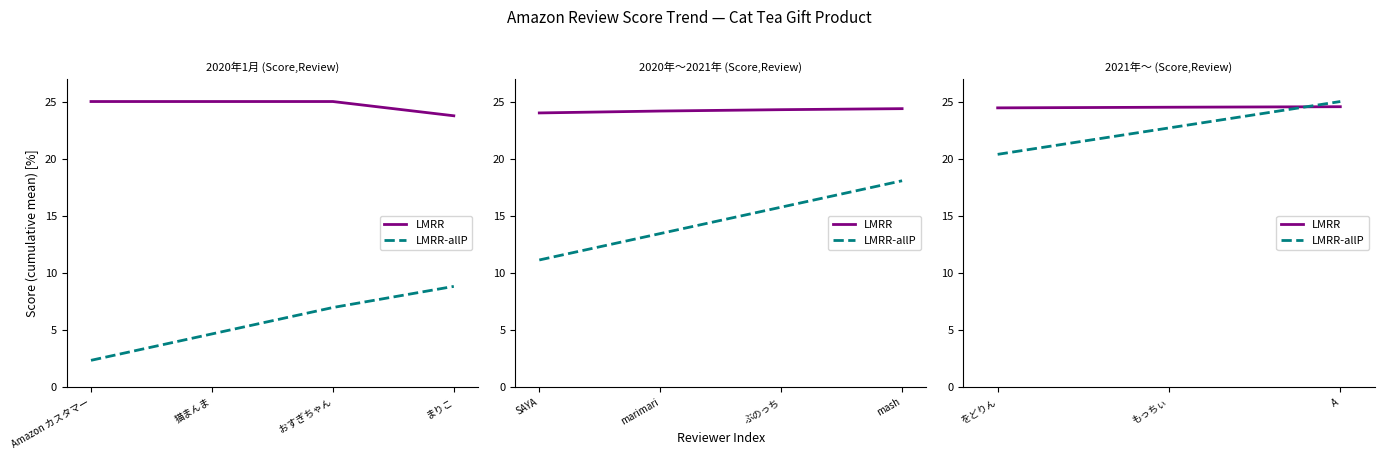

What position from the left is もっちぃ?

2